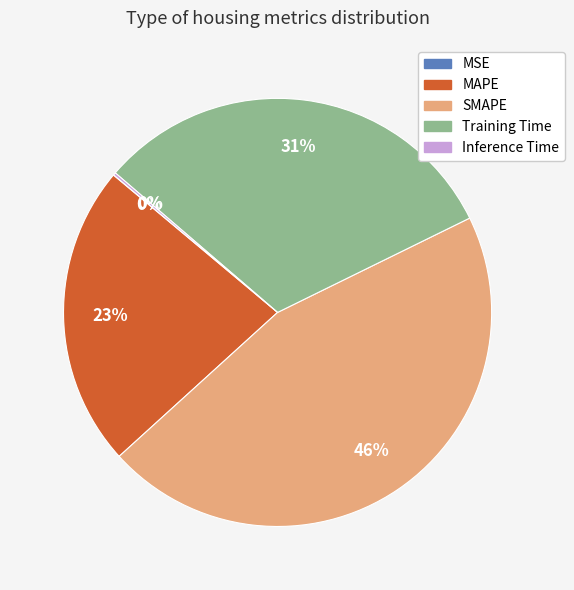

To the nearest percent, what is the average slice percentage?

20%